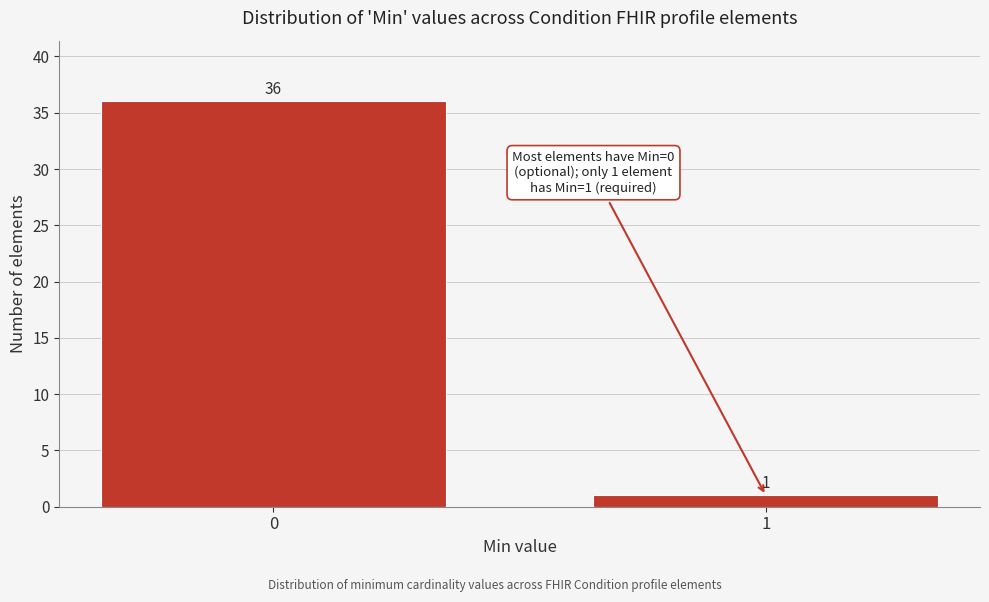

Reading right to left, what are all the values shown in this chart?

1	36